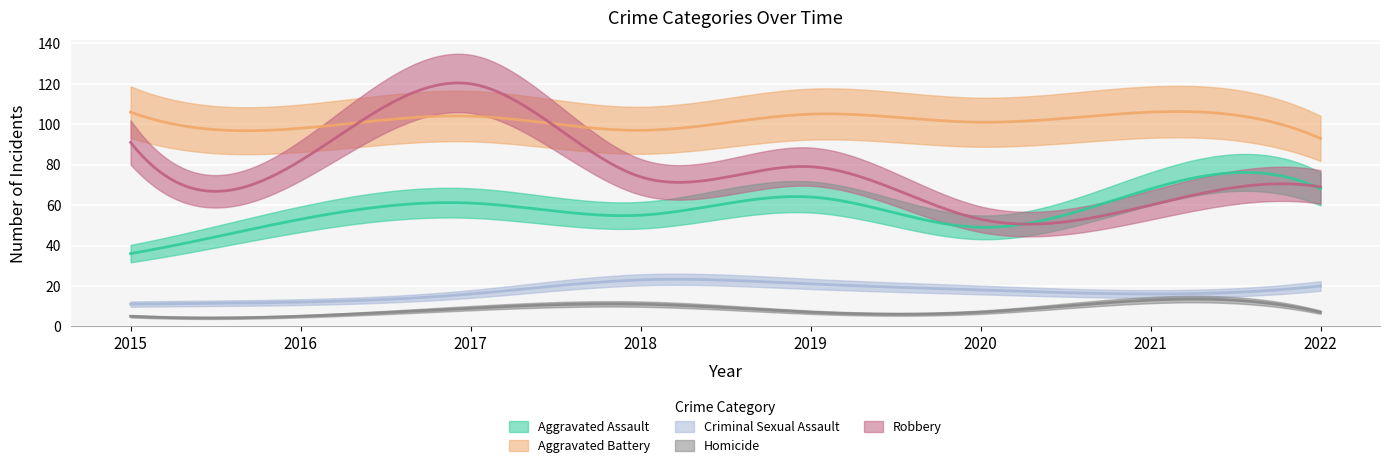

Reading left to right, transcribe all the data shown in this chart.

Aggravated Assault: 2015=36	2016=53	2017=61	2018=55	2019=64	2020=49	2021=68	2022=68
Aggravated Battery: 2015=106	2016=98	2017=104	2018=97	2019=105	2020=101	2021=106	2022=93
Criminal Sexual Assault: 2015=11	2016=12	2017=16	2018=23	2019=21	2020=18	2021=16	2022=20
Homicide: 2015=5	2016=5	2017=9	2018=11	2019=7	2020=7	2021=13	2022=7
Robbery: 2015=91	2016=82	2017=120	2018=74	2019=79	2020=53	2021=60	2022=69